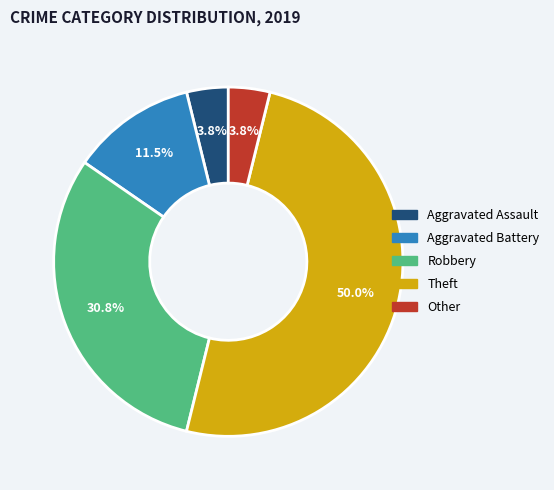

Between Aggravated Assault and Robbery, which is larger?

Robbery